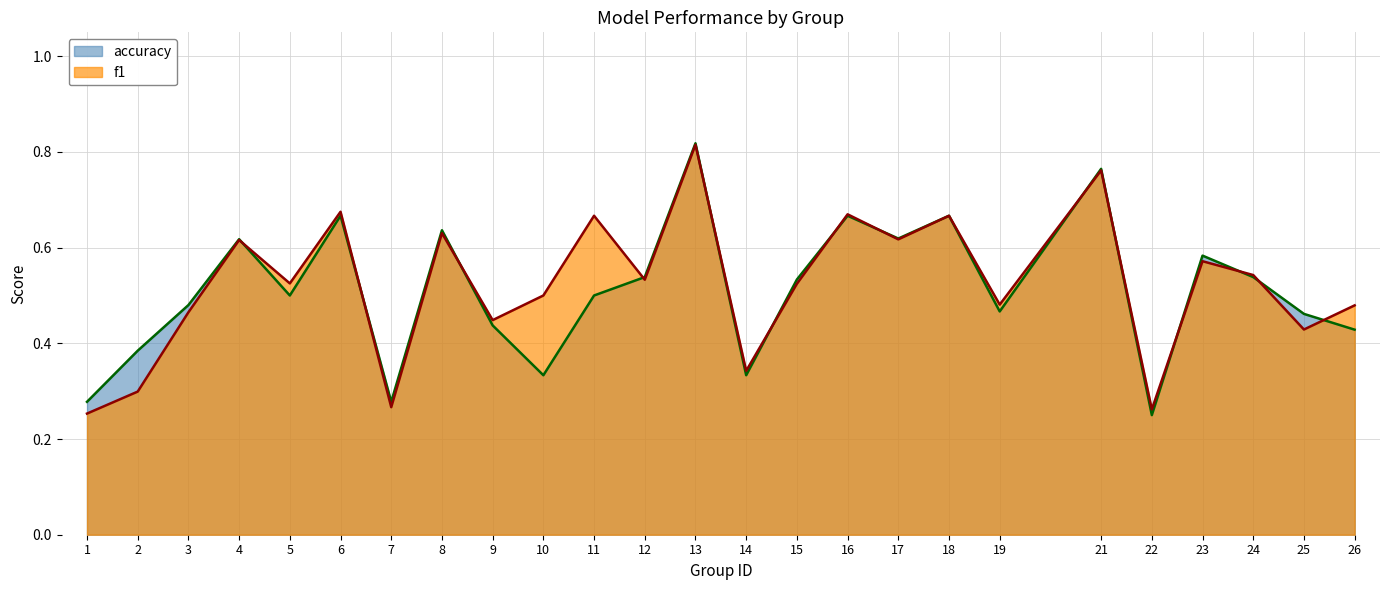

What is the smallest value displayed?

0.2